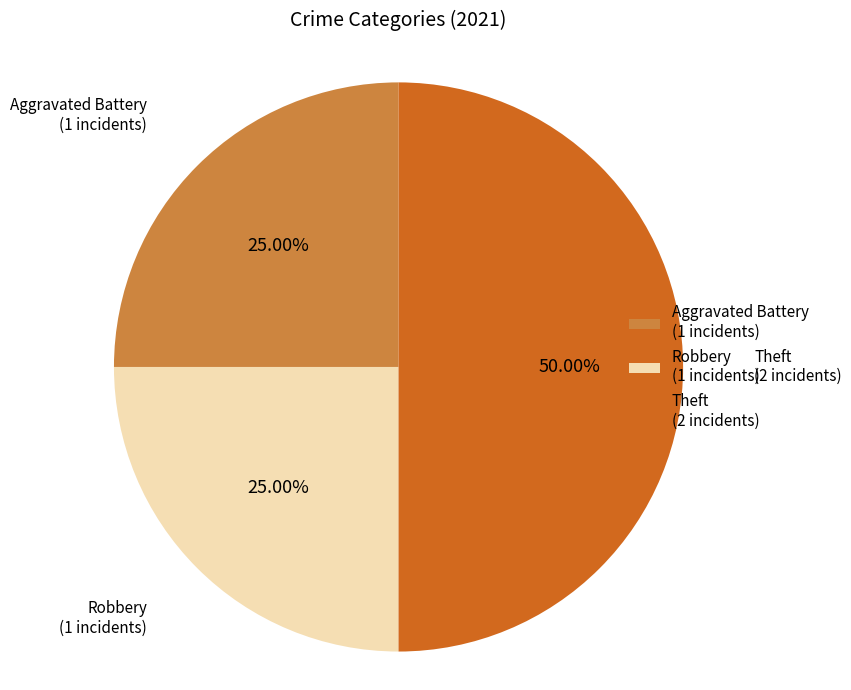

Is Aggravated Battery (1 incidents) the majority of the pie?

No